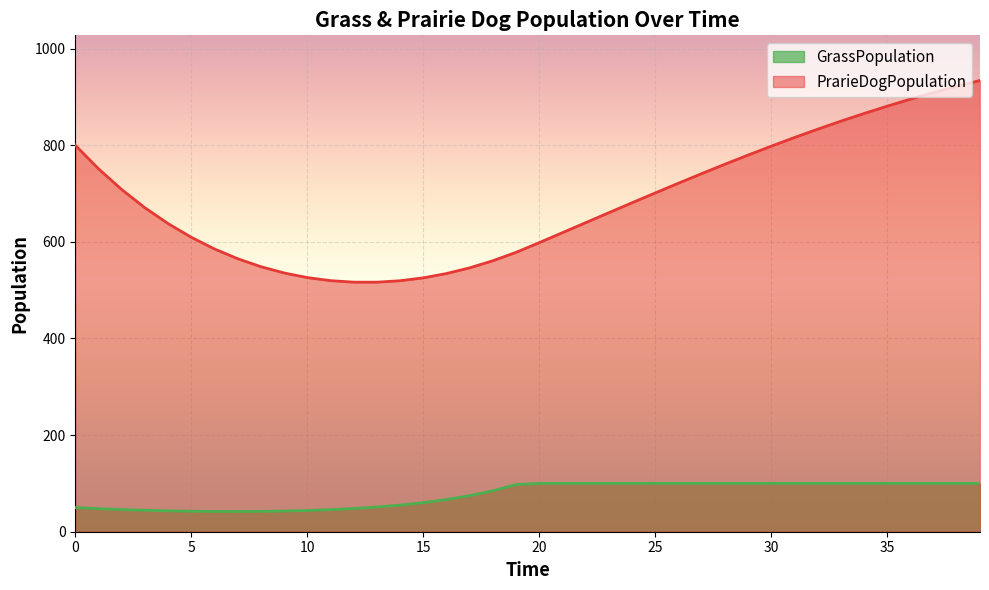

List the series in order of their overall mean, lowest first.

GrassPopulation, PrarieDogPopulation